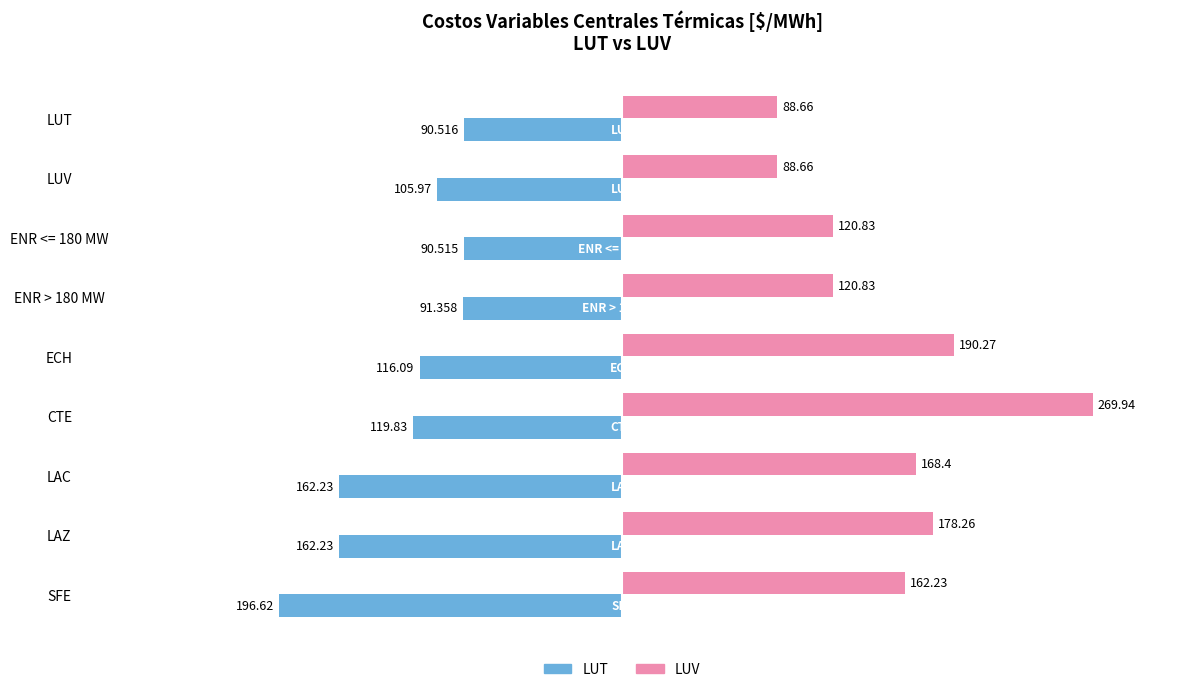

Which label corresponds to the largest value in the chart?

CTE